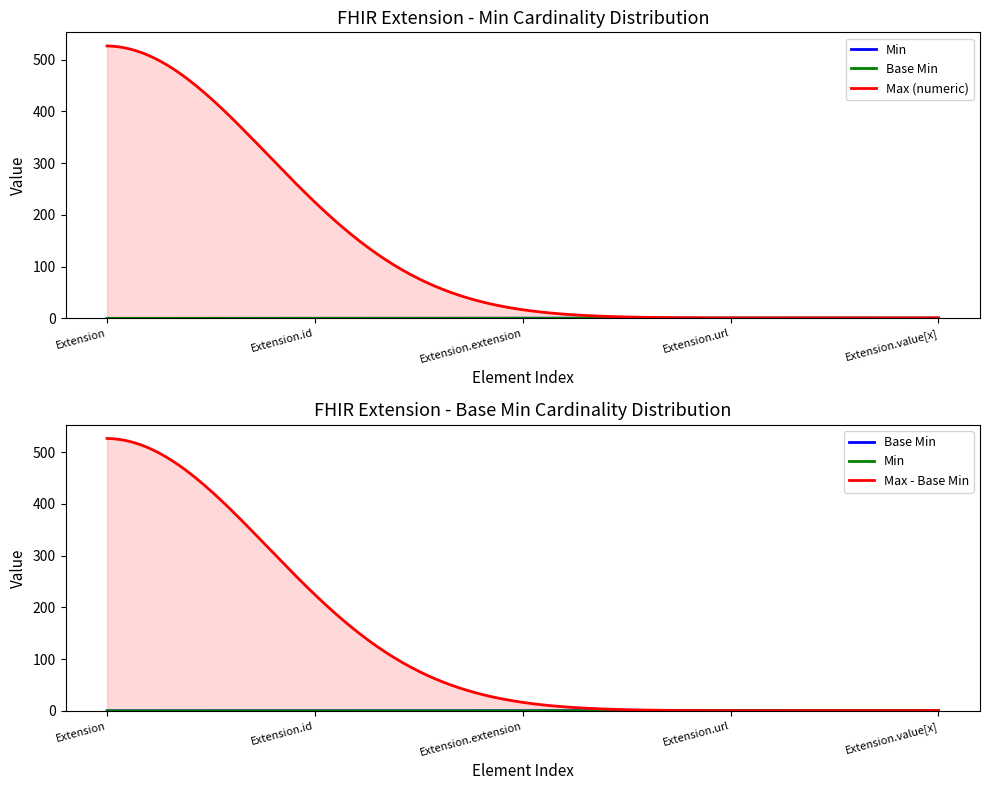

How many Base Min values are between 0 and 1?

5